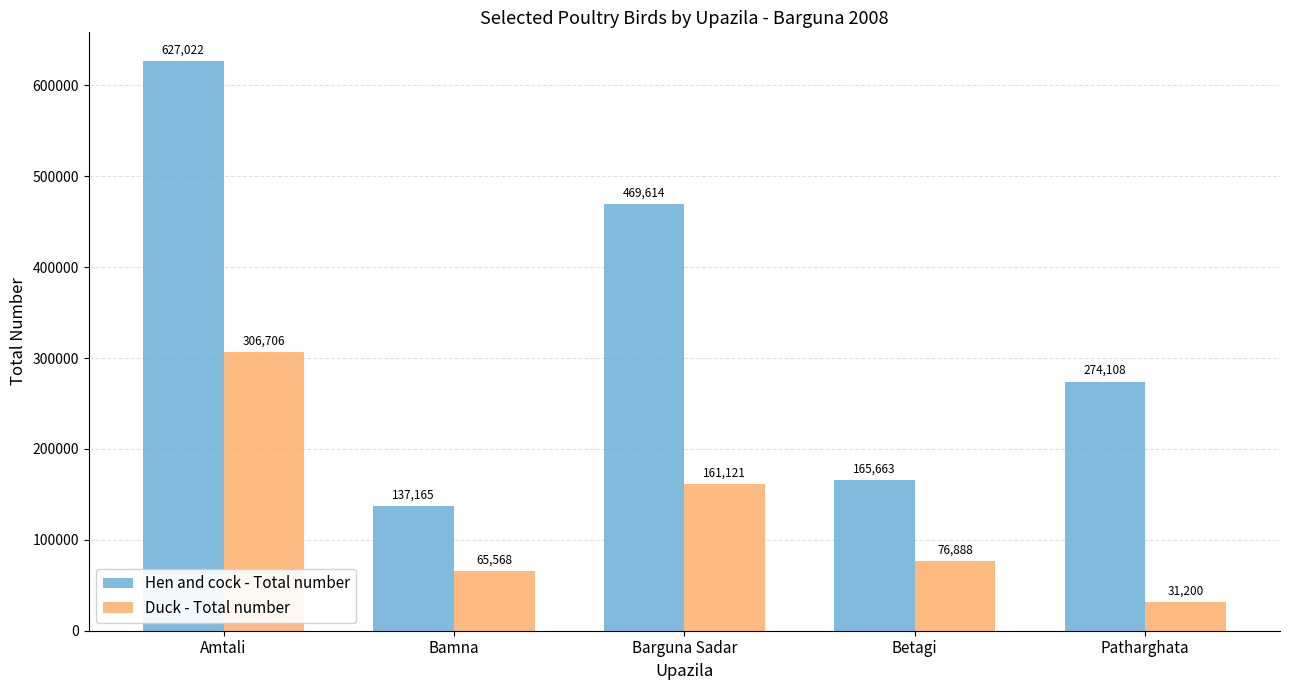

How many bars are there in total?

10